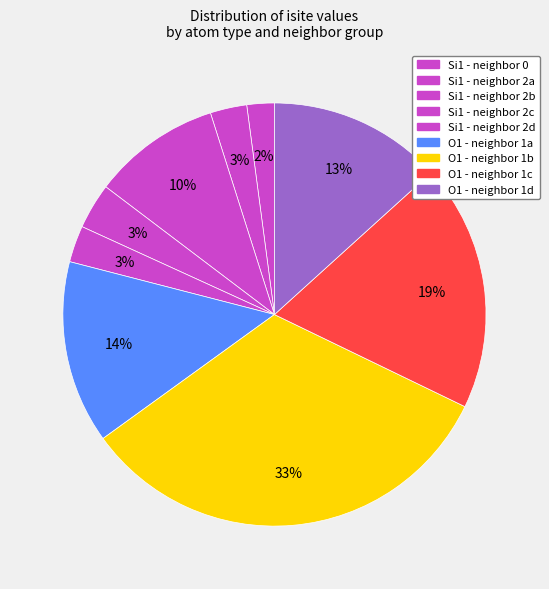

To the nearest percent, what is the difference between the largest and smallest slice percentages?

31%